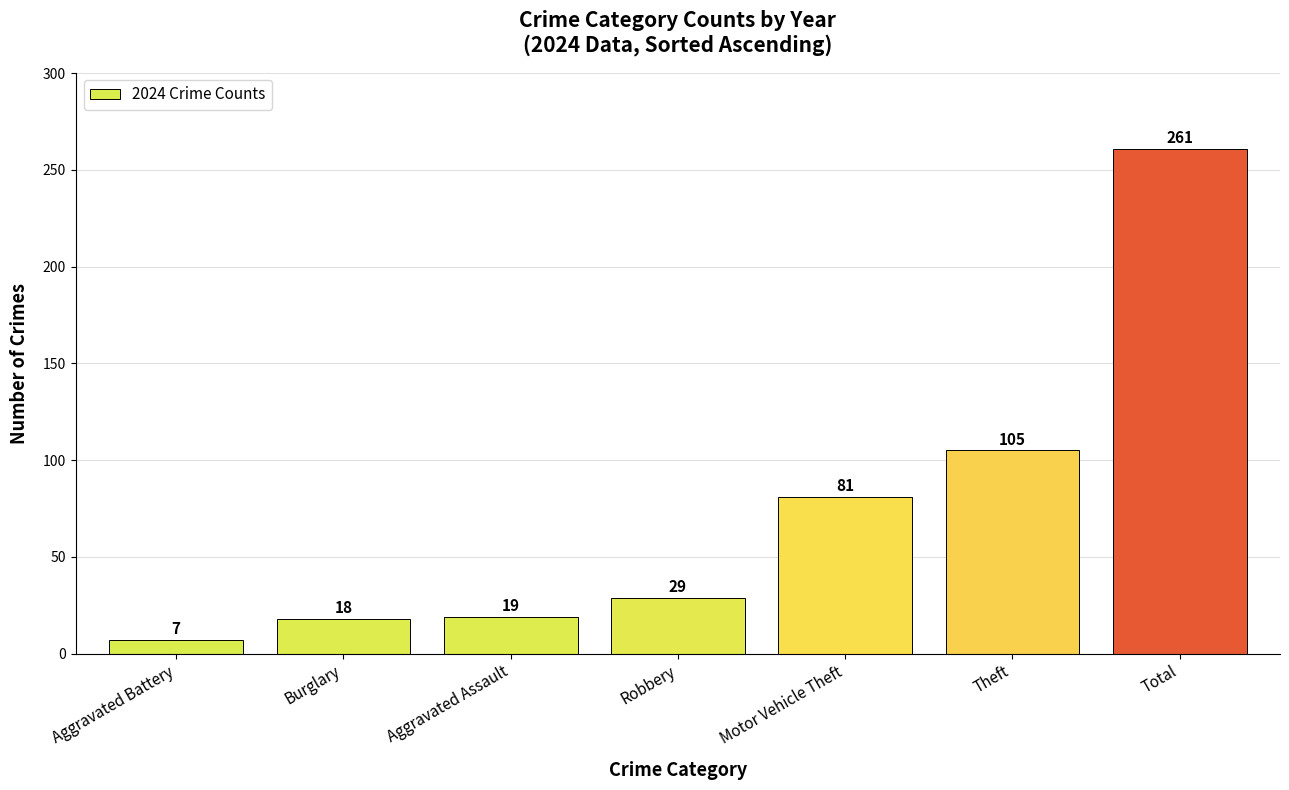

List the labels in order of value, largest first.

Total, Theft, Motor Vehicle Theft, Robbery, Aggravated Assault, Burglary, Aggravated Battery